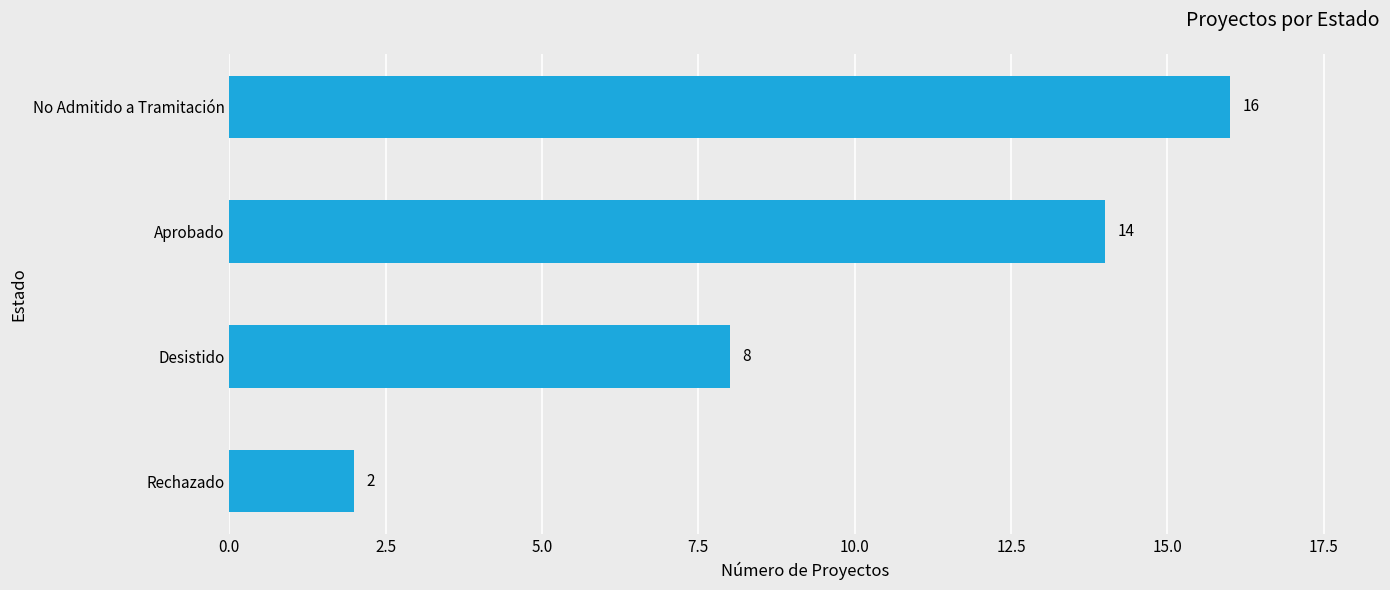

Count the values in the range 8 to 16.

3